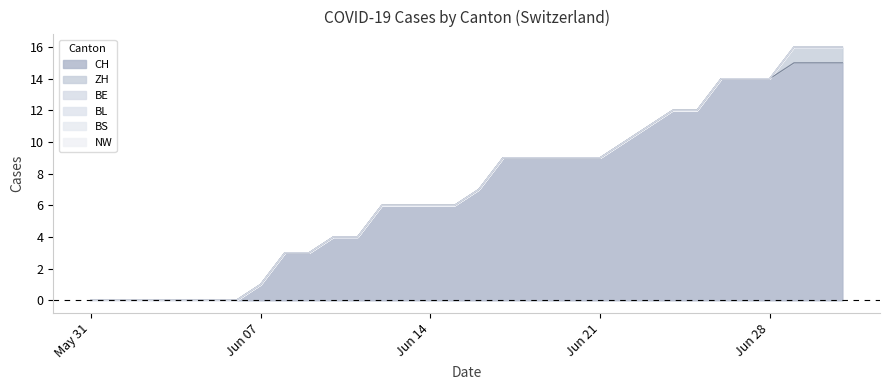

Which has a higher value, 2020-07-01 or 2020-06-22?

2020-07-01